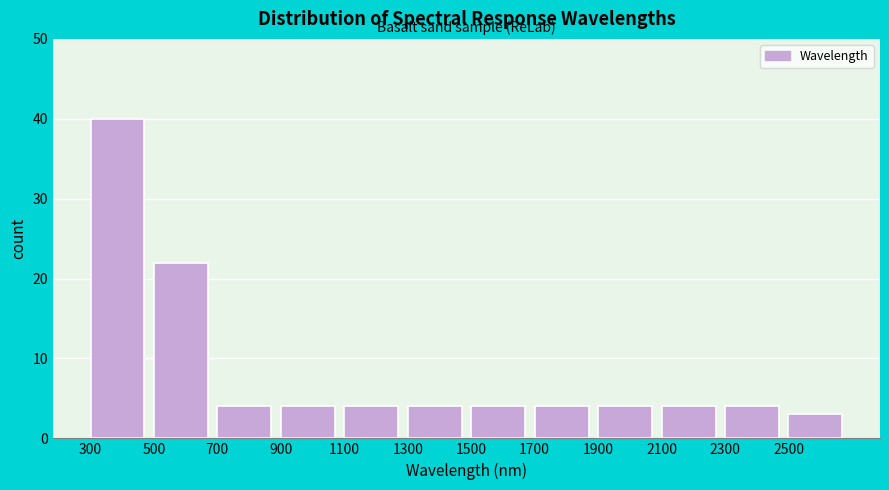

Reading left to right, list every bar in this chart as the range it spans on the x-axis followed by its height. The values are not printed on the chart, so give them approximately, as read against the axis.

300 to 500: 40
500 to 700: 22
700 to 900: 4
900 to 1100: 4
1100 to 1300: 4
1300 to 1500: 4
1500 to 1700: 4
1700 to 1900: 4
1900 to 2100: 4
2100 to 2300: 4
2300 to 2500: 4
2500 to 2700: 3